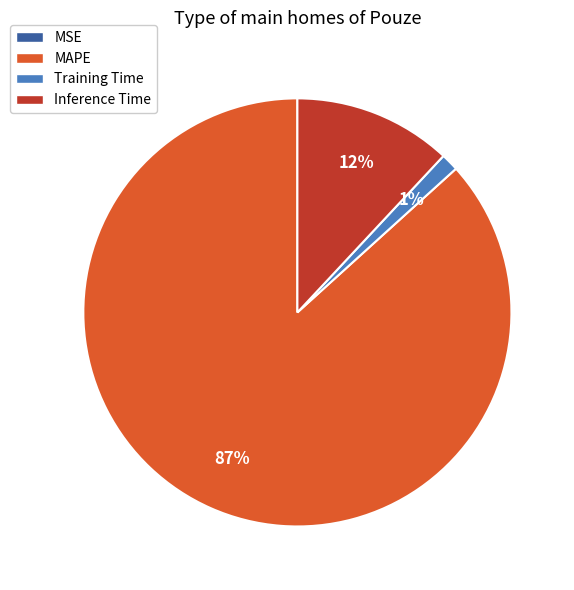

The MAPE slice represents 87% of the pie. True or false?

True